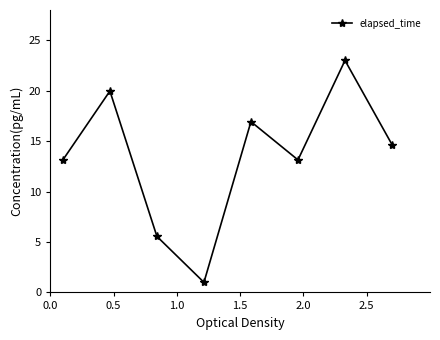

What is the smallest value displayed?

1.0